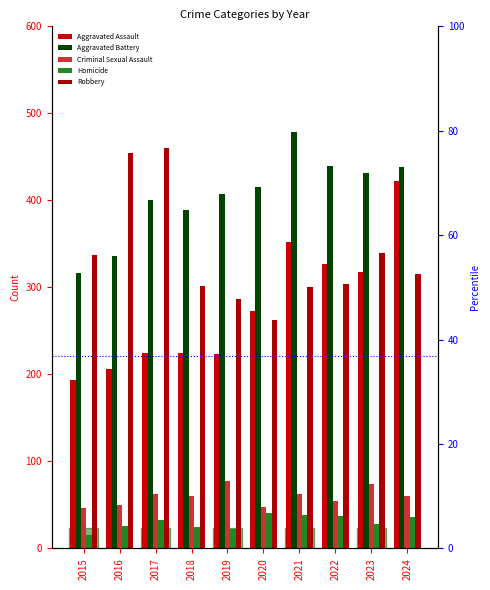

Reading left to right, transcribe all the data shown in this chart.

Aggravated Assault: 194	206	225	225	223	273	352	327	318	422
Aggravated Battery: 316	336	400	389	407	415	479	439	431	438
Criminal Sexual Assault: 46	50	62	60	77	48	62	55	74	60
Homicide: 15	26	33	25	22	41	38	37	28	36
Robbery: 337	454	460	301	287	263	300	304	340	315